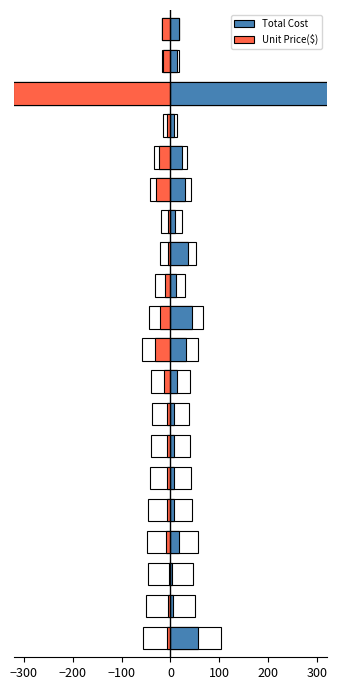

Does the chart contain stacked bars?

No